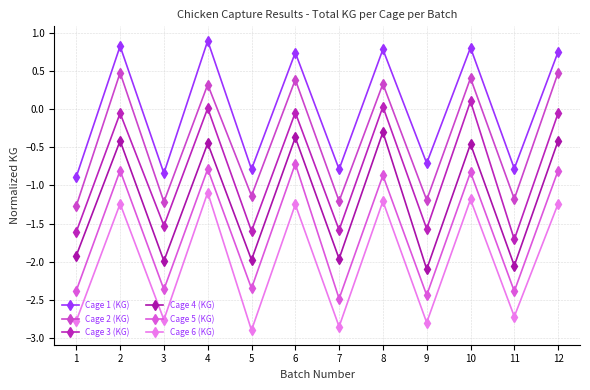

What is the difference between the second highest and second lowest values in the Cage 2 (KG) series?

1.7